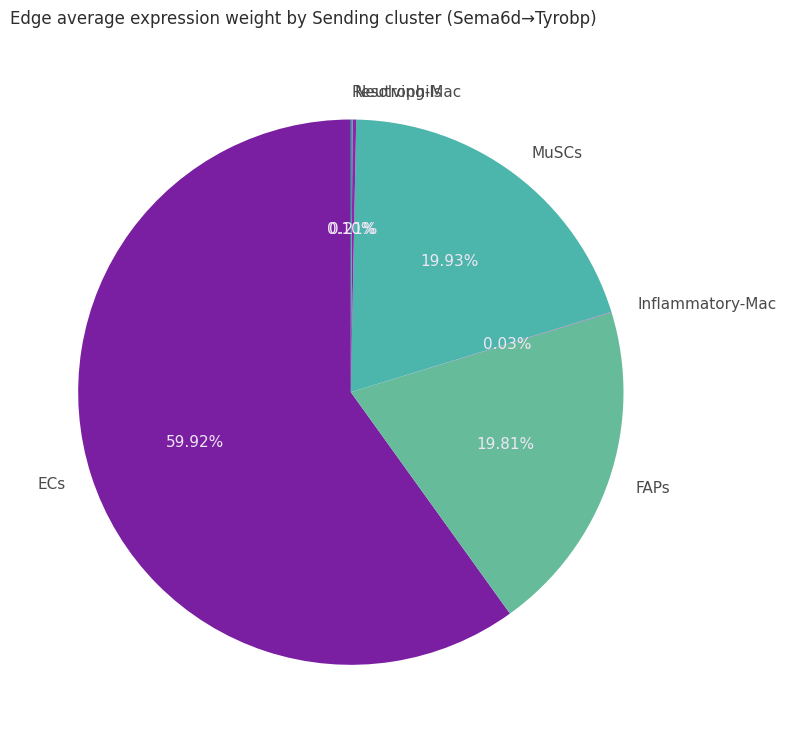

What is the majority slice?

ECs